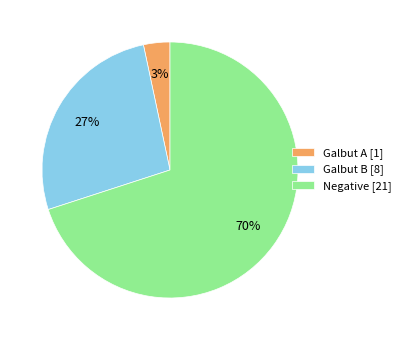

Is the sum of Galbut B [8] and Galbut A [1] greater than half?

No